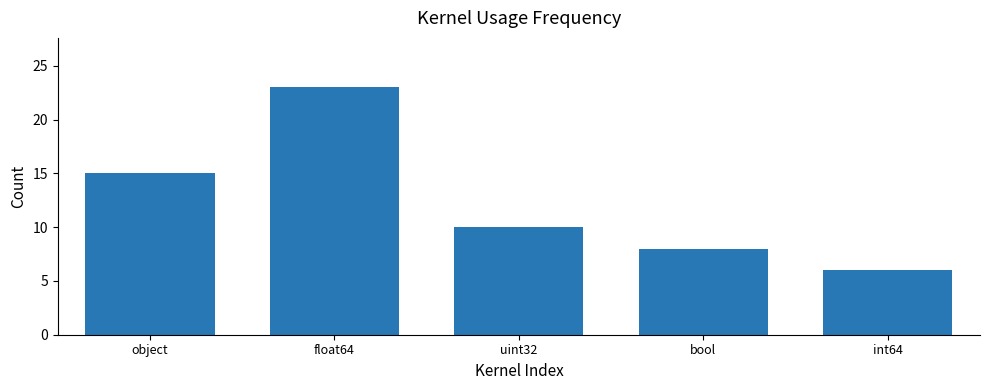

Where does the data first go above 10?

object